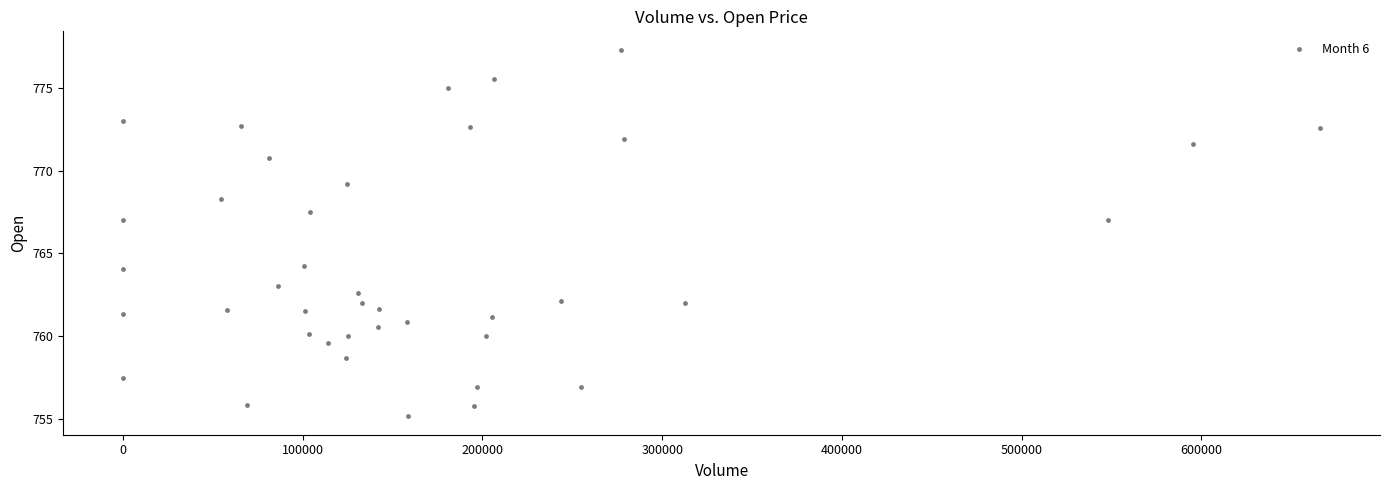

How many data points are displayed?

40